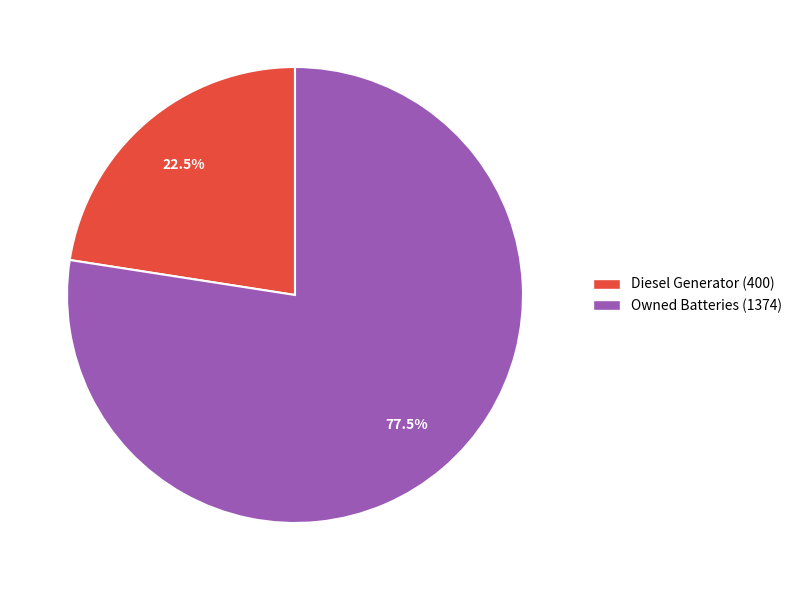

Is there any slice that represents more than half of the pie?

Yes